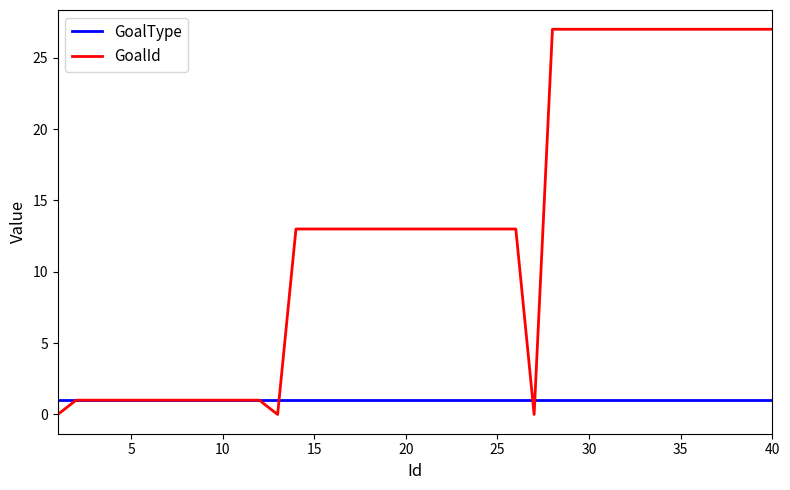

What is the difference between the maximum and minimum values in the GoalId series?

27